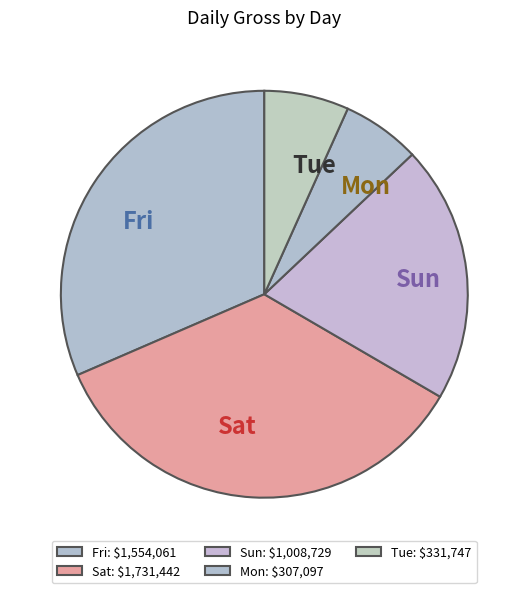

Is it true that Sun is 35% of the pie?

False